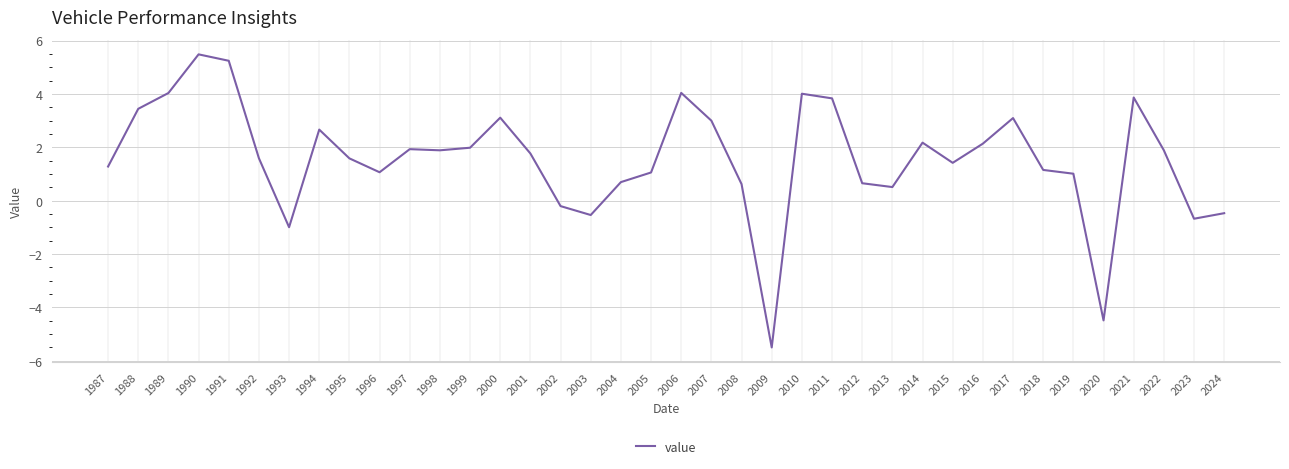

Read the value at 1989.

4.0